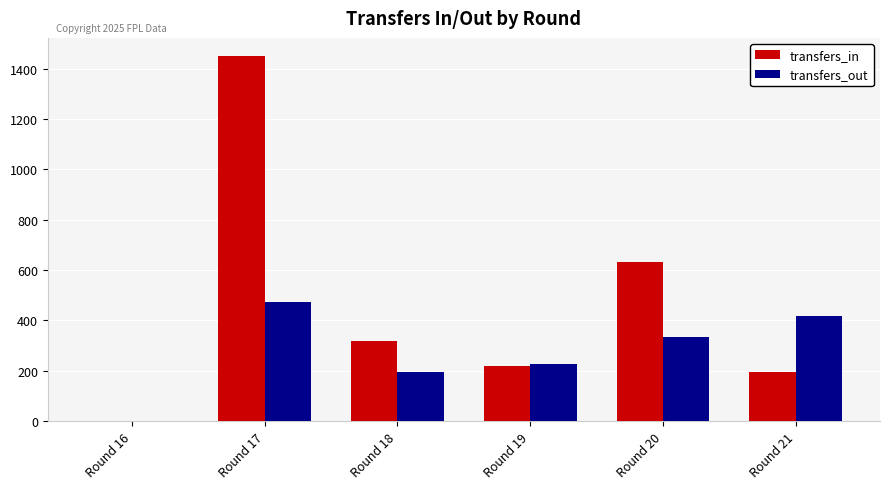

What is the sum of all transfers_in values?

2814